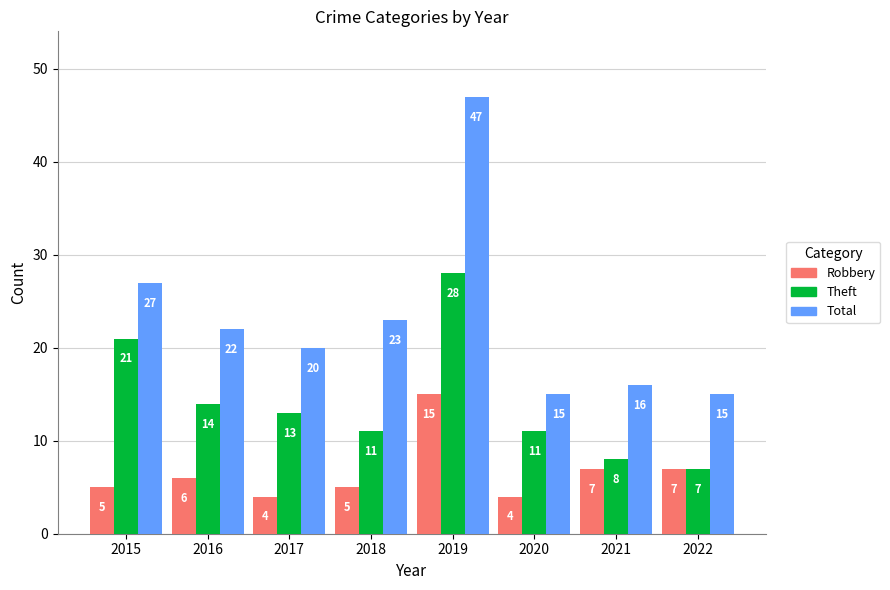

Reading right to left, list all the values displayed in this chart.

Robbery: 2022=7	2021=7	2020=4	2019=15	2018=5	2017=4	2016=6	2015=5
Theft: 2022=7	2021=8	2020=11	2019=28	2018=11	2017=13	2016=14	2015=21
Total: 2022=15	2021=16	2020=15	2019=47	2018=23	2017=20	2016=22	2015=27